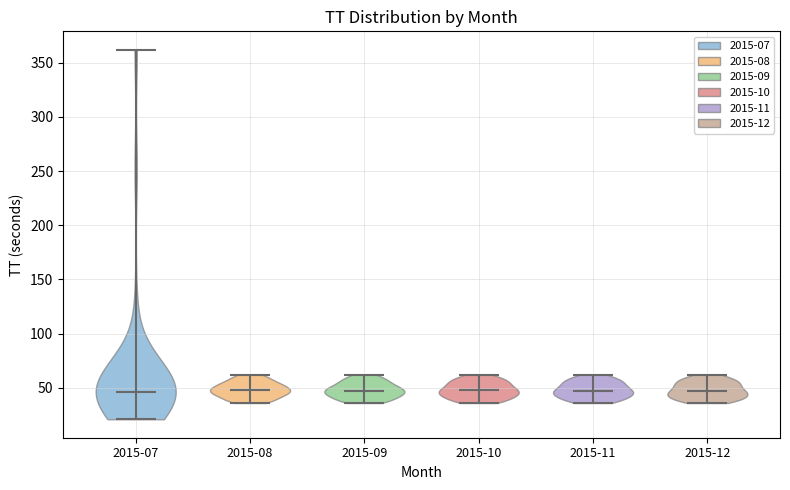

What is the highest point the violin for 2015-10 reaches on the y-axis? The values are not printed on the chart, so give them approximately, as read against the axis.

60